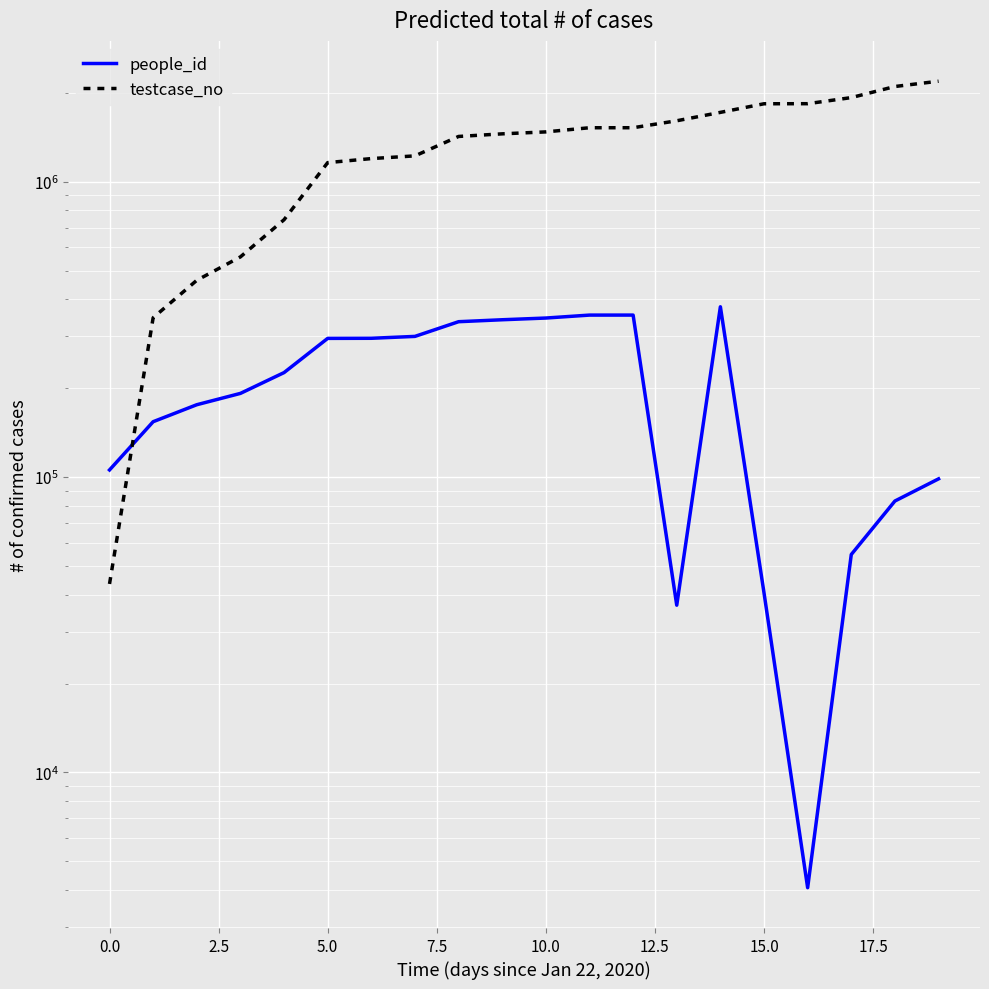

Where is the first local maximum for people_id?

12